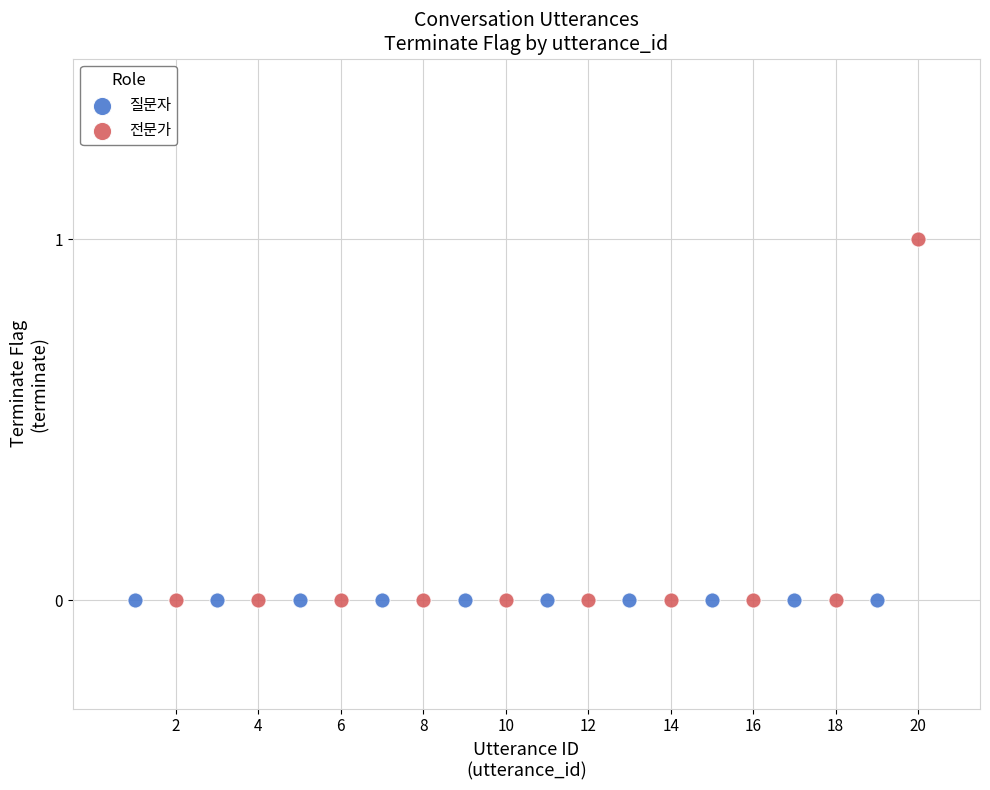

Which series reaches the maximum Y coordinate?

전문가